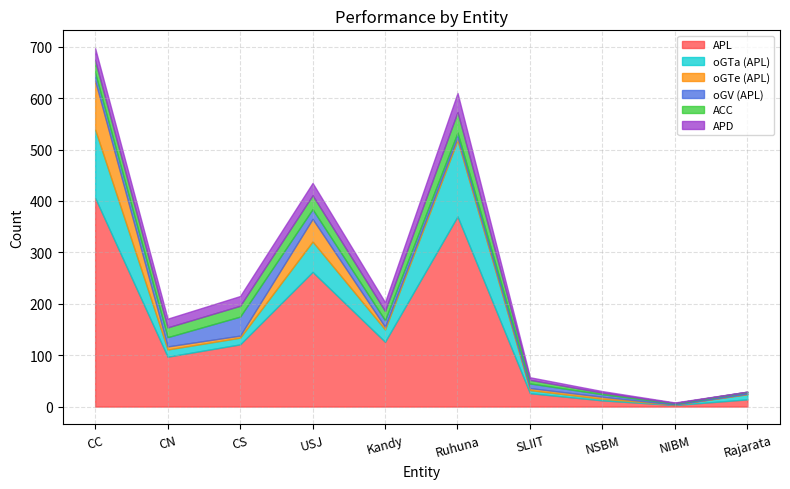

Which has a higher value, CN or NIBM?

CN